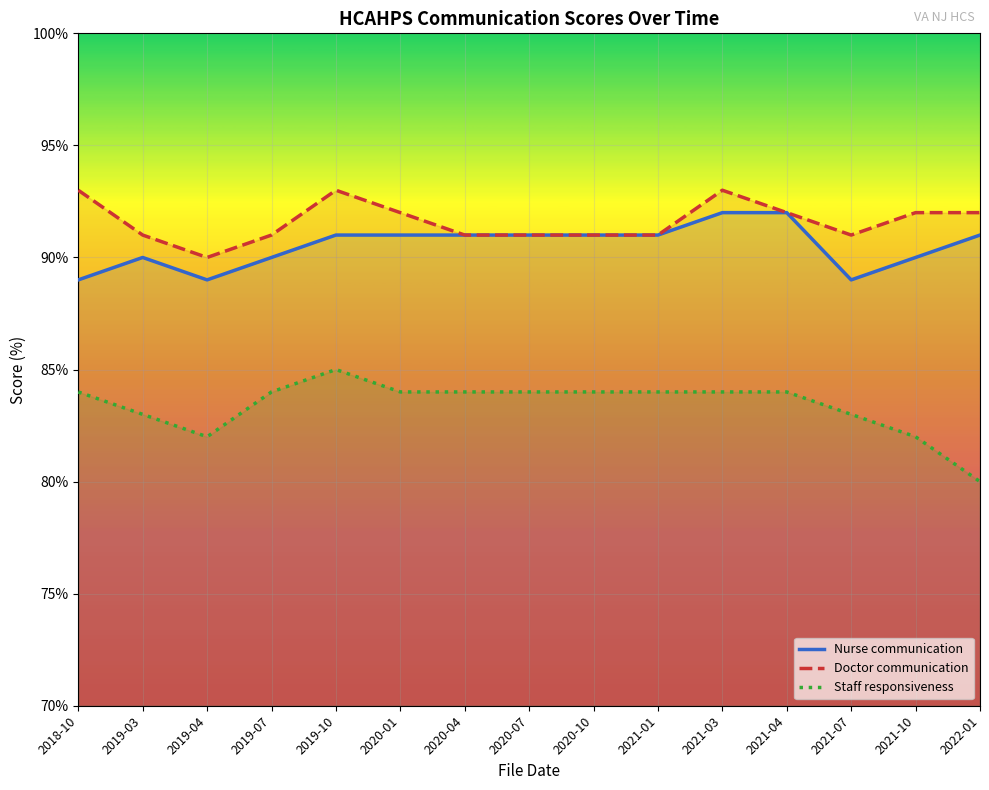

Which series has the largest total across all categories?

Doctor communication